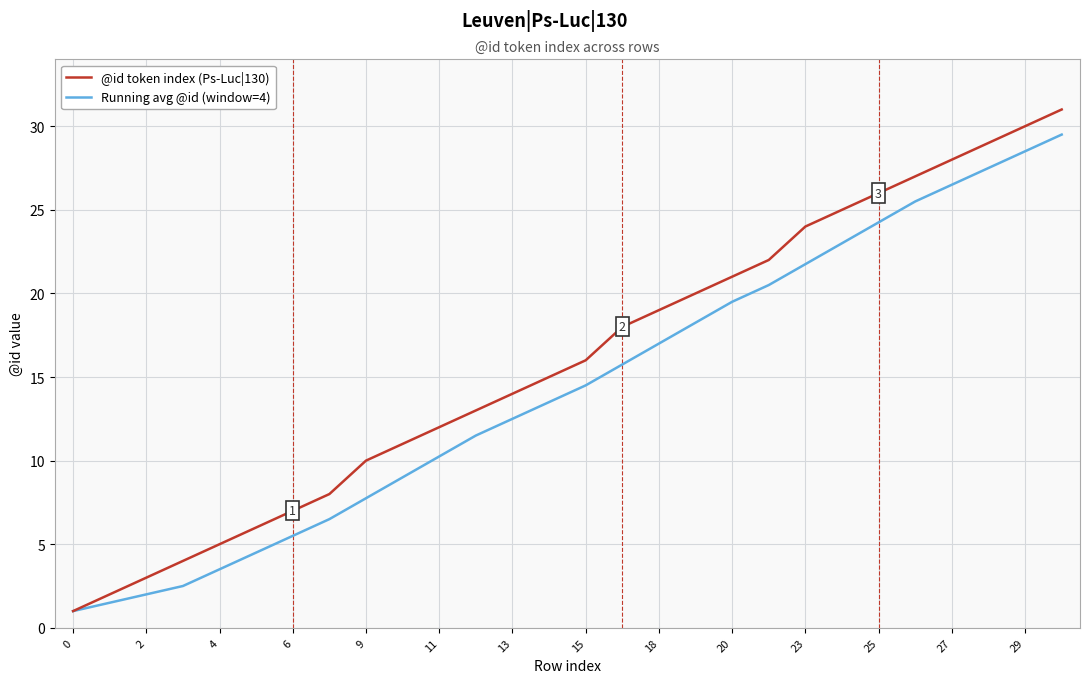

Rank the series by their average value, from lowest to highest.

Running avg @id (window=4), @id token index (Ps-Luc|130)